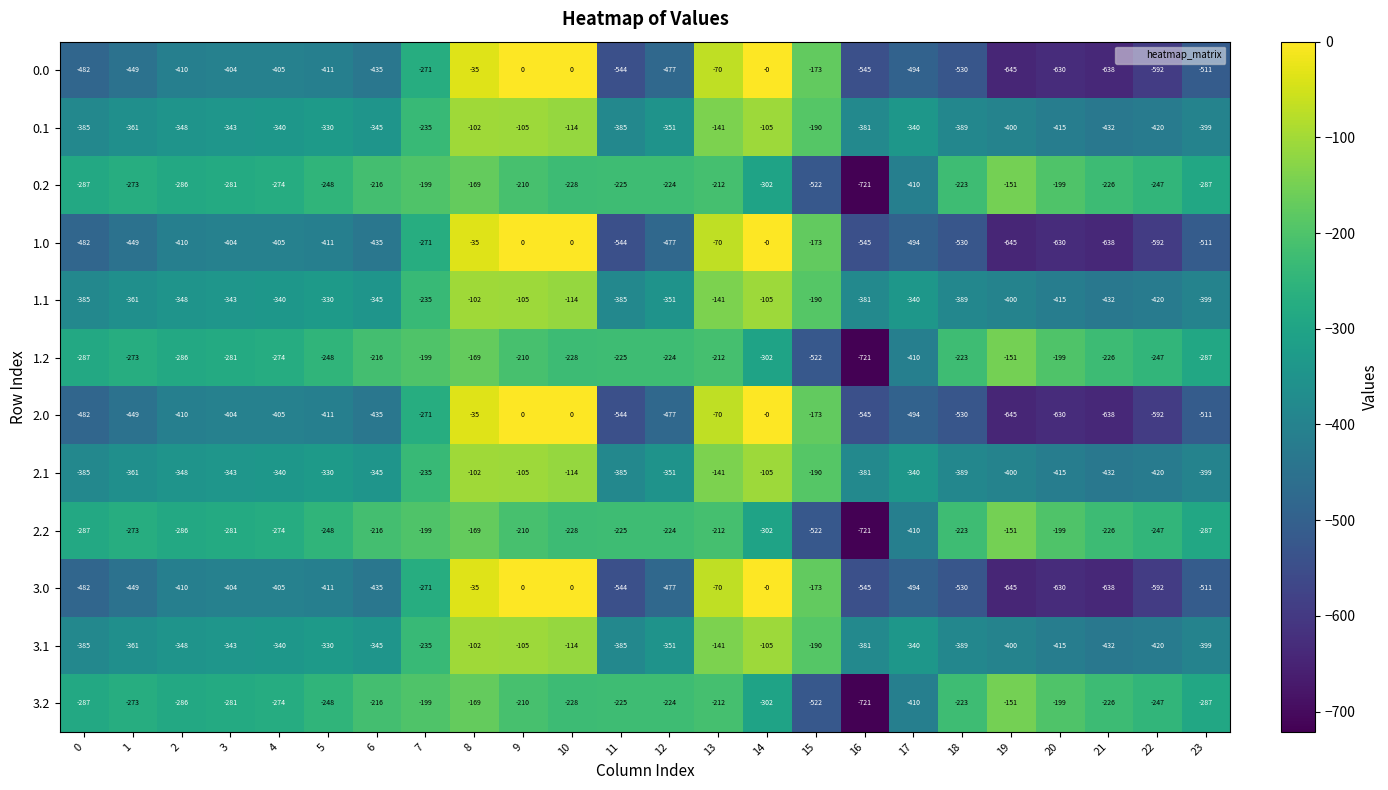

The 1.1 series shows -190 at 15. True or false?

True